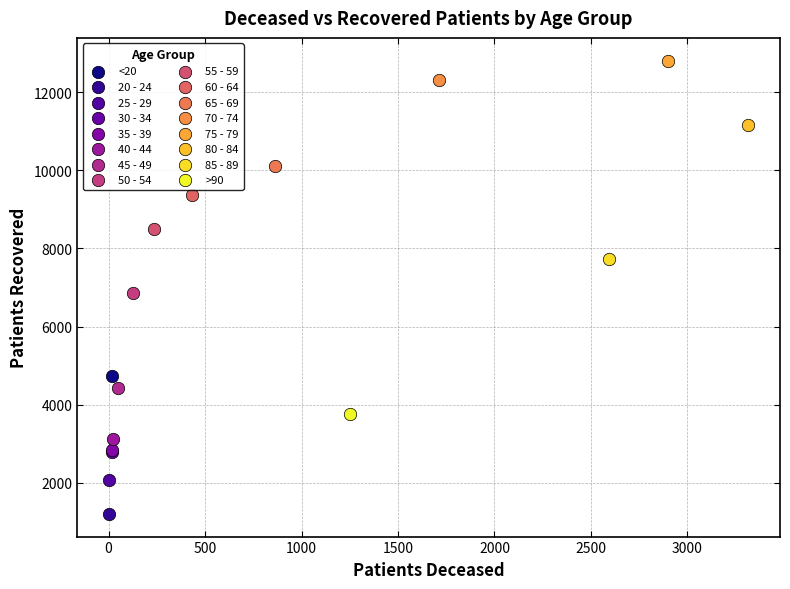

What are all the series names shown in the legend?

<20, 20 - 24, 25 - 29, 30 - 34, 35 - 39, 40 - 44, 45 - 49, 50 - 54, 55 - 59, 60 - 64, 65 - 69, 70 - 74, 75 - 79, 80 - 84, 85 - 89, >90